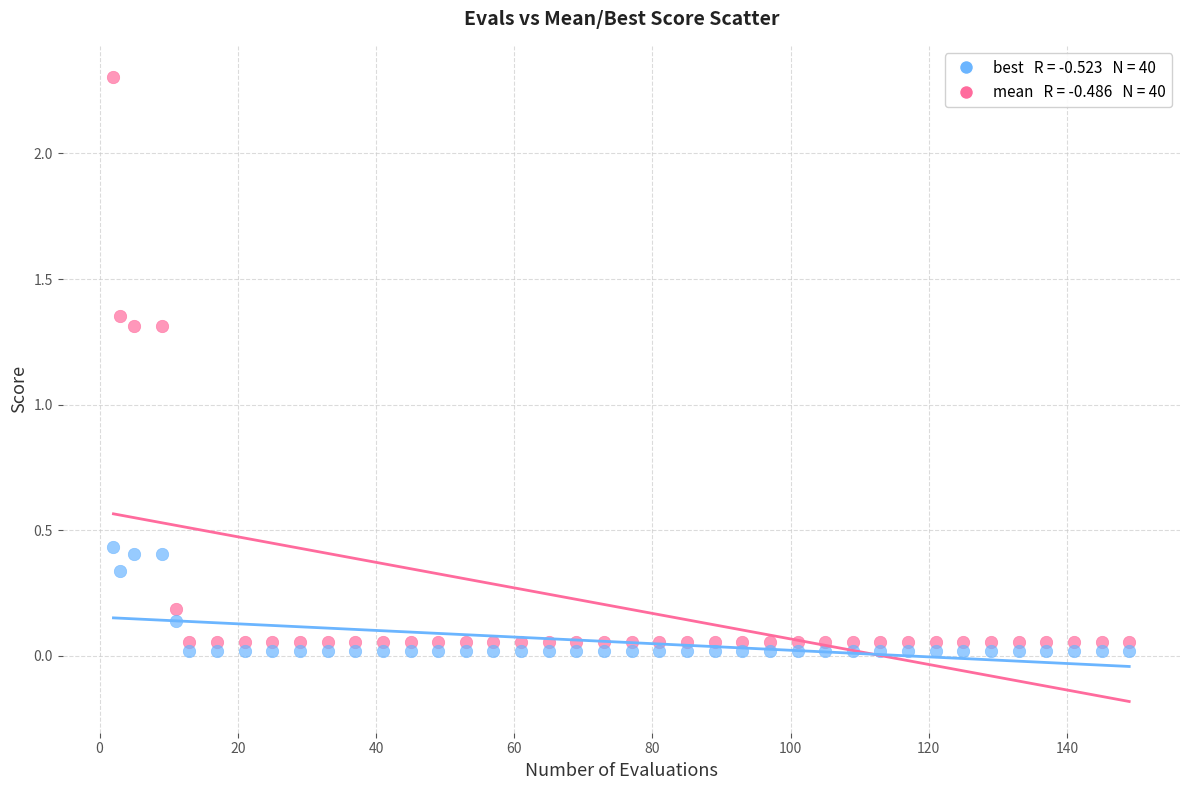

Across all data points, what is the range of X values (max minus min)?

147.0